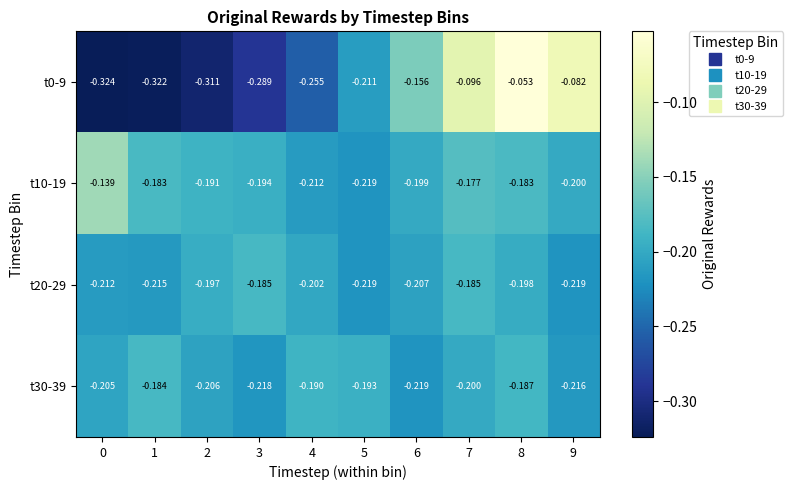

Which category has the highest value across all series?

8